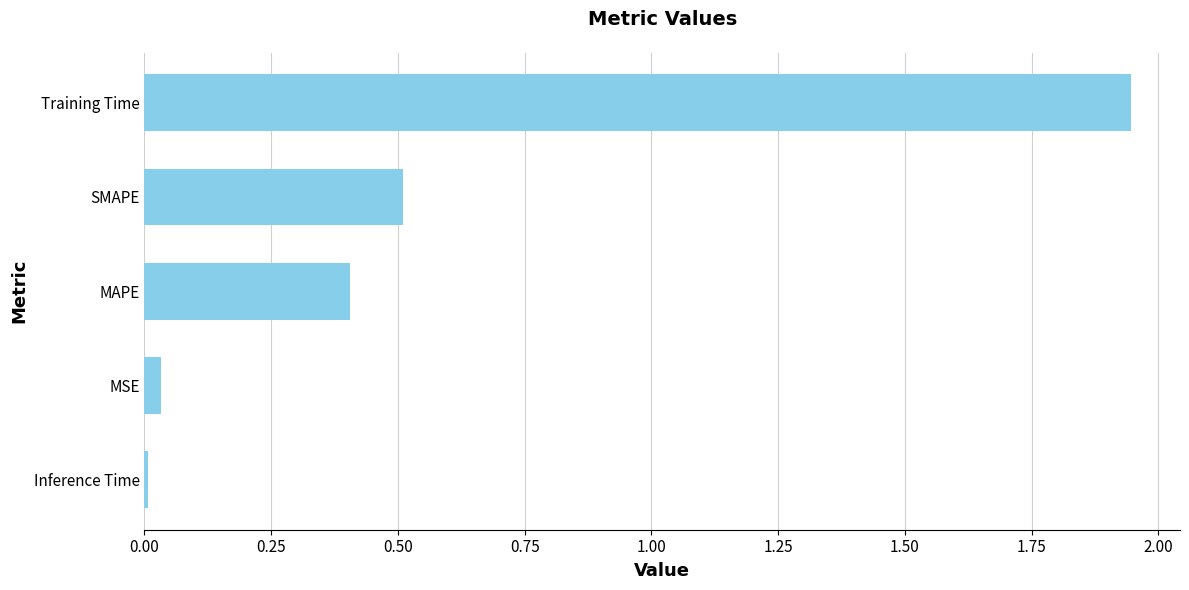

What is the average value?

0.6